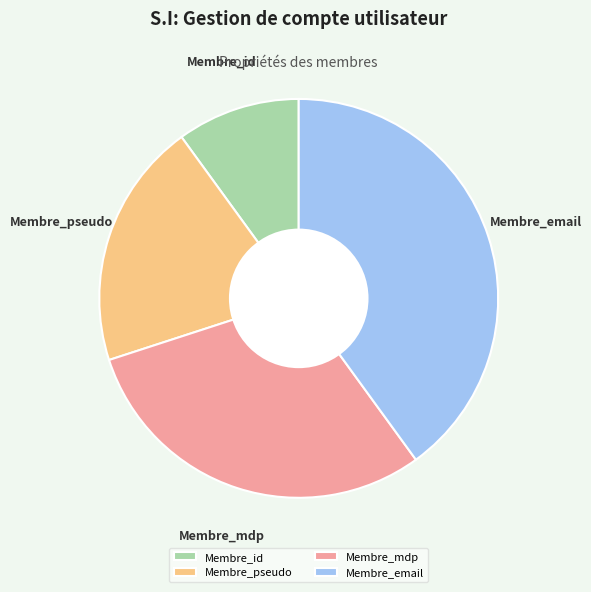

Between Membre_mdp and Membre_email, which is larger?

Membre_email